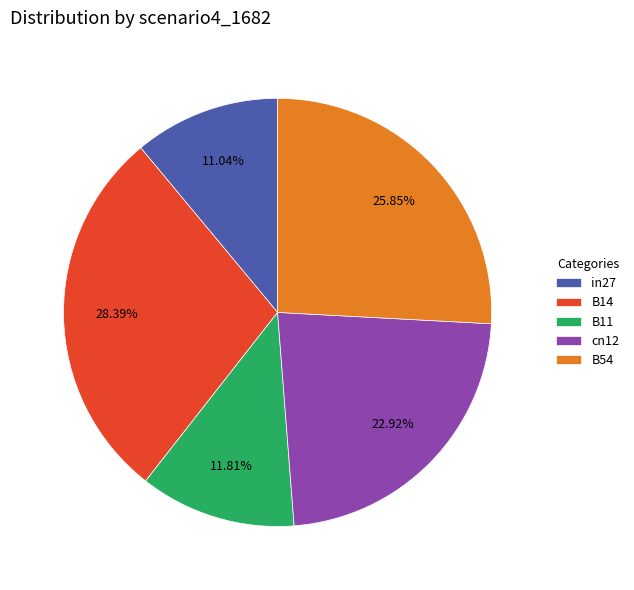

How many slices are in this pie chart?

5